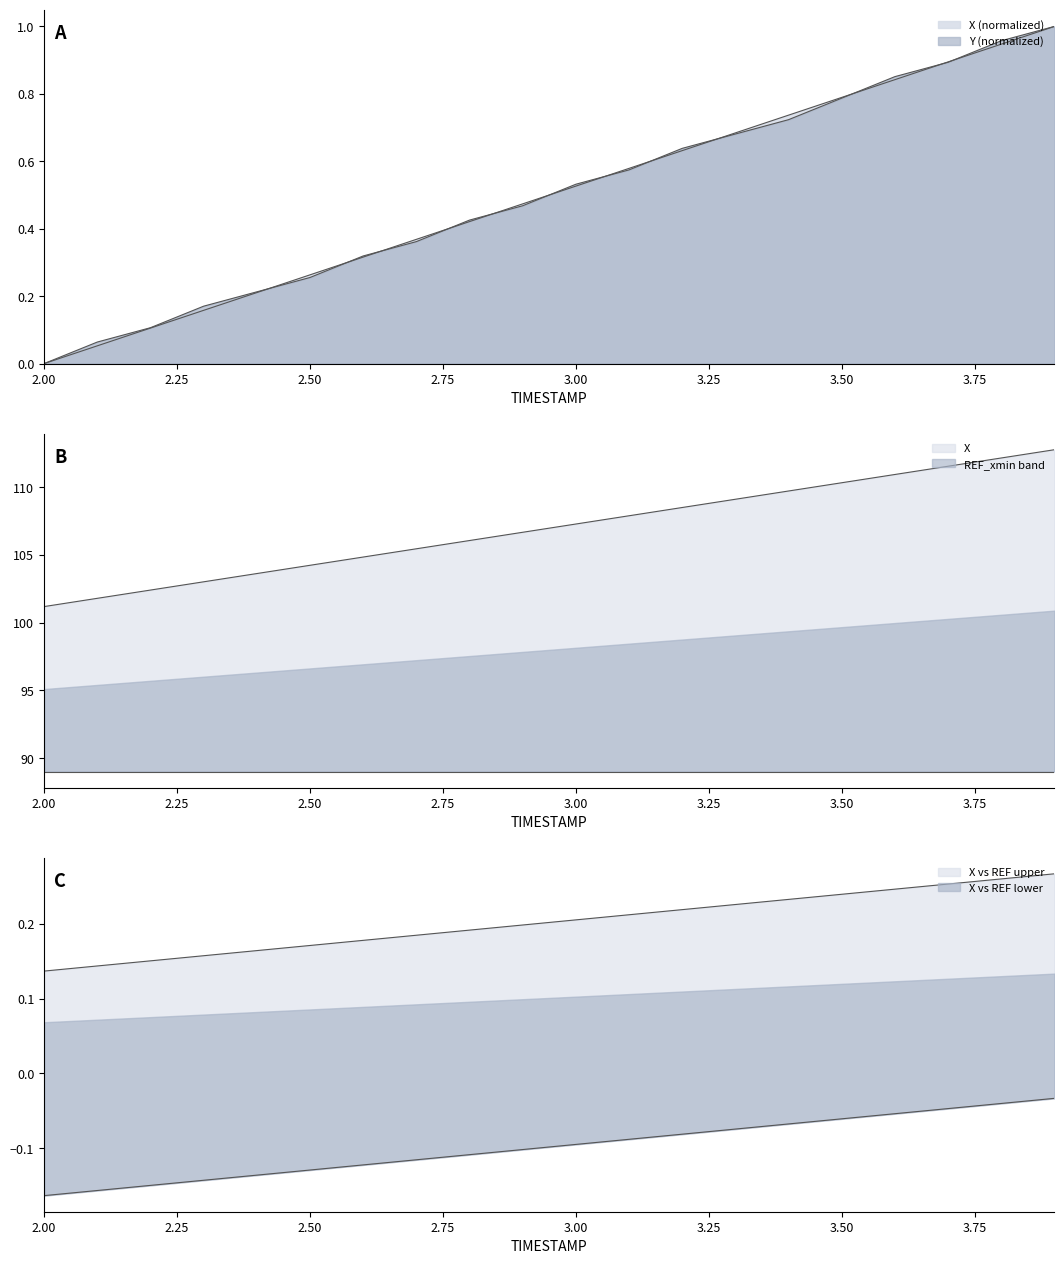

True or false: Y has more than 2 interior local peaks.

False